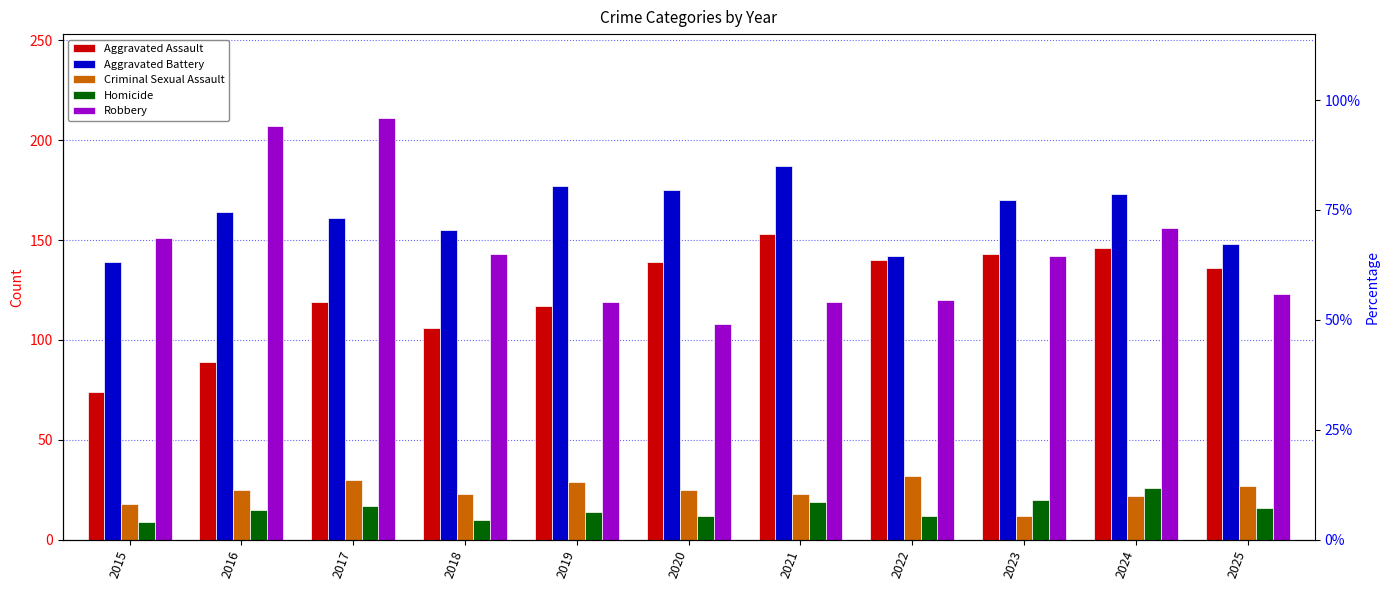

Between 2017 and 2025, which is larger?

2025